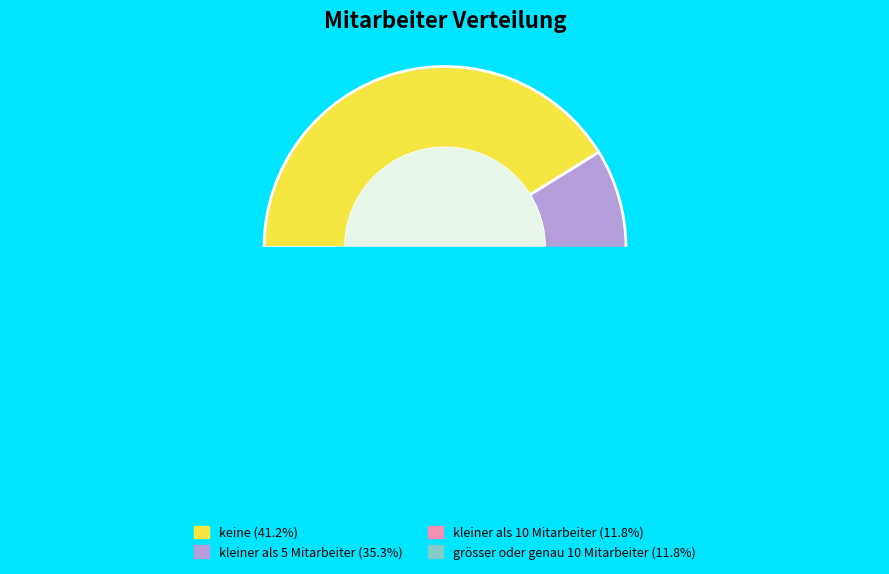

What percentage do keine and kleiner als 10 Mitarbeiter together represent?

52.9%